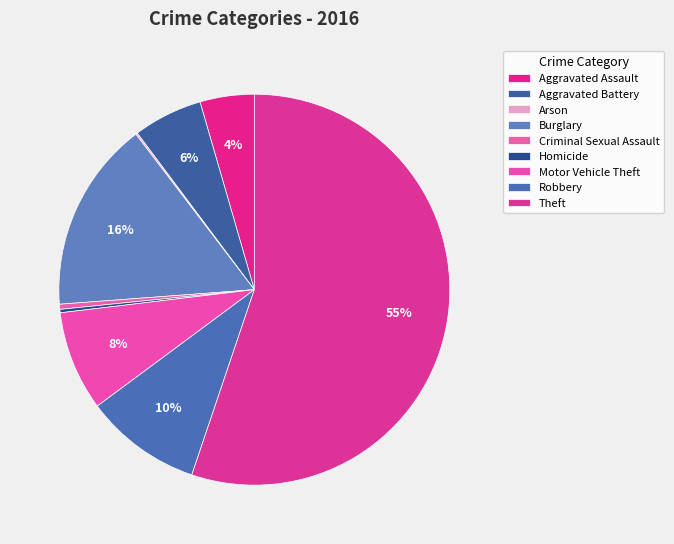

To the nearest percent, what is the difference between the largest and smallest slice percentages?

55%